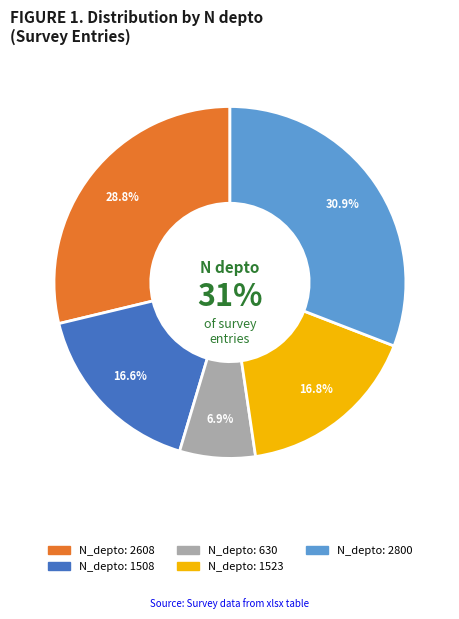

What percentage do 2608 and 1523 together represent?

45.6%